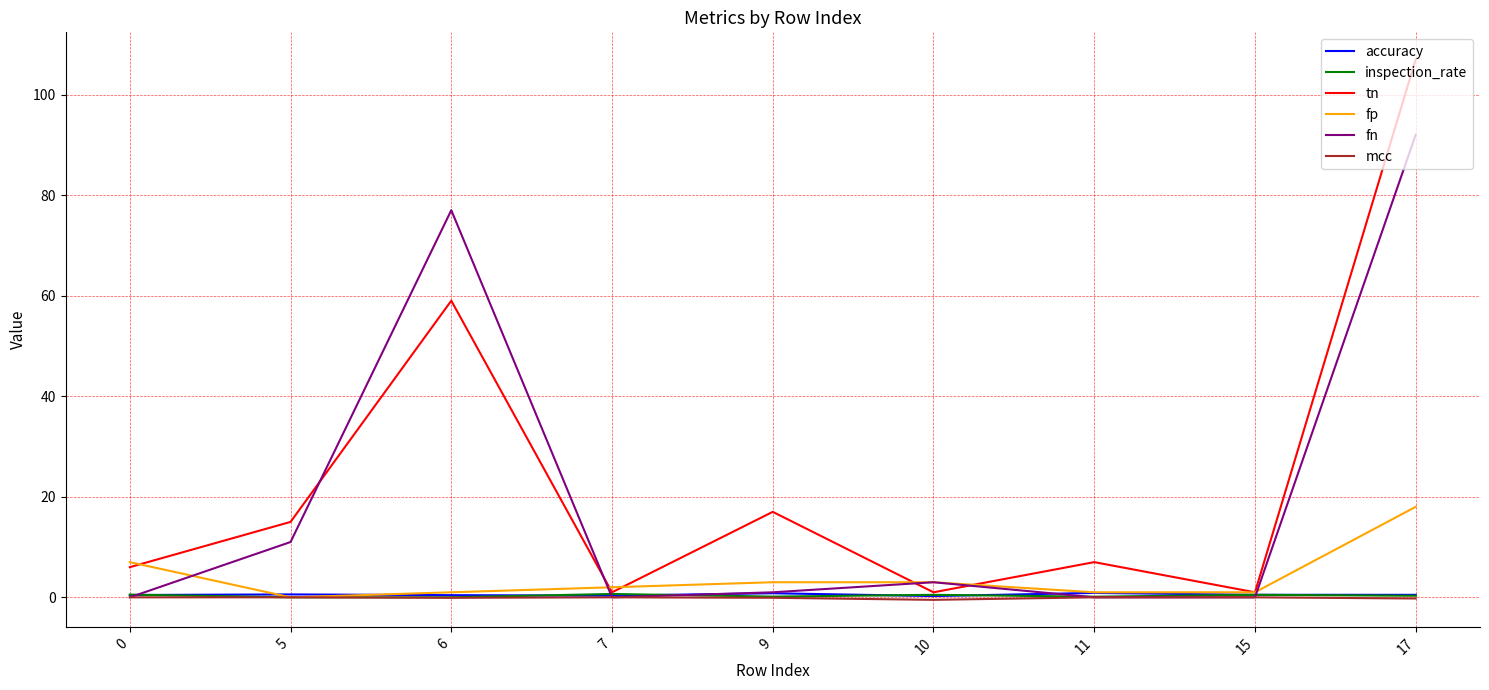

What is the maximum value shown in the chart?

107.0